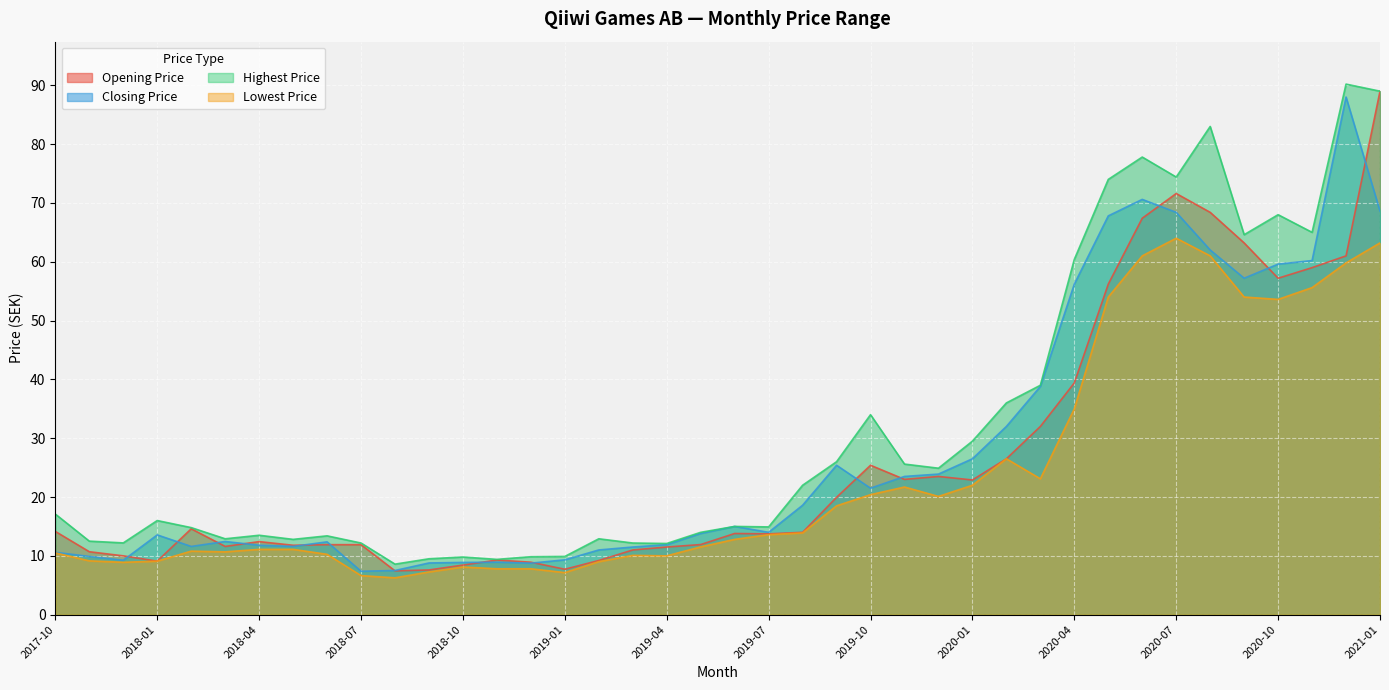

How many interior local valleys does the Lowest Price series have?

8